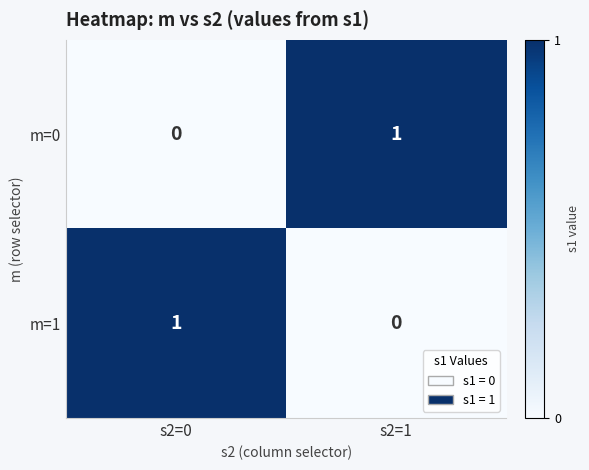

How many data points in m=1 are less than 1?

1